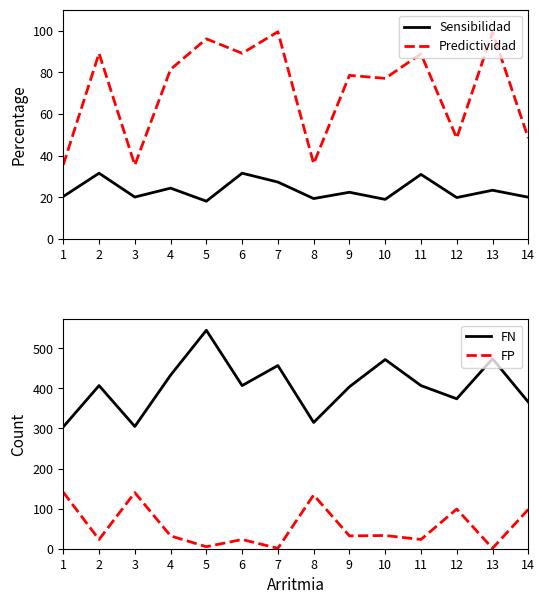

True or false: FN and FP intersect in this chart.

False